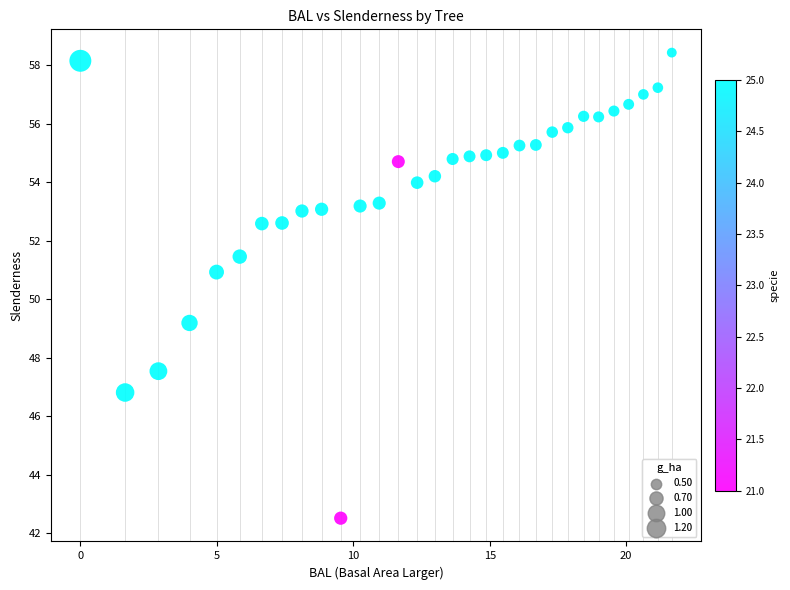

What is the range of X values (max minus min)?

21.7